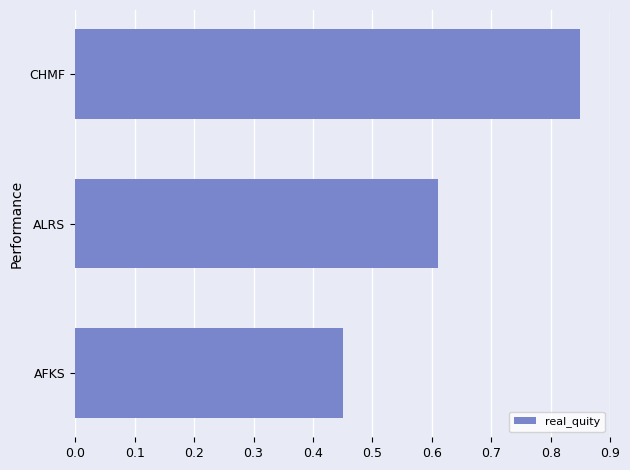

What is the change in value from AFKS to ALRS?

+0.2